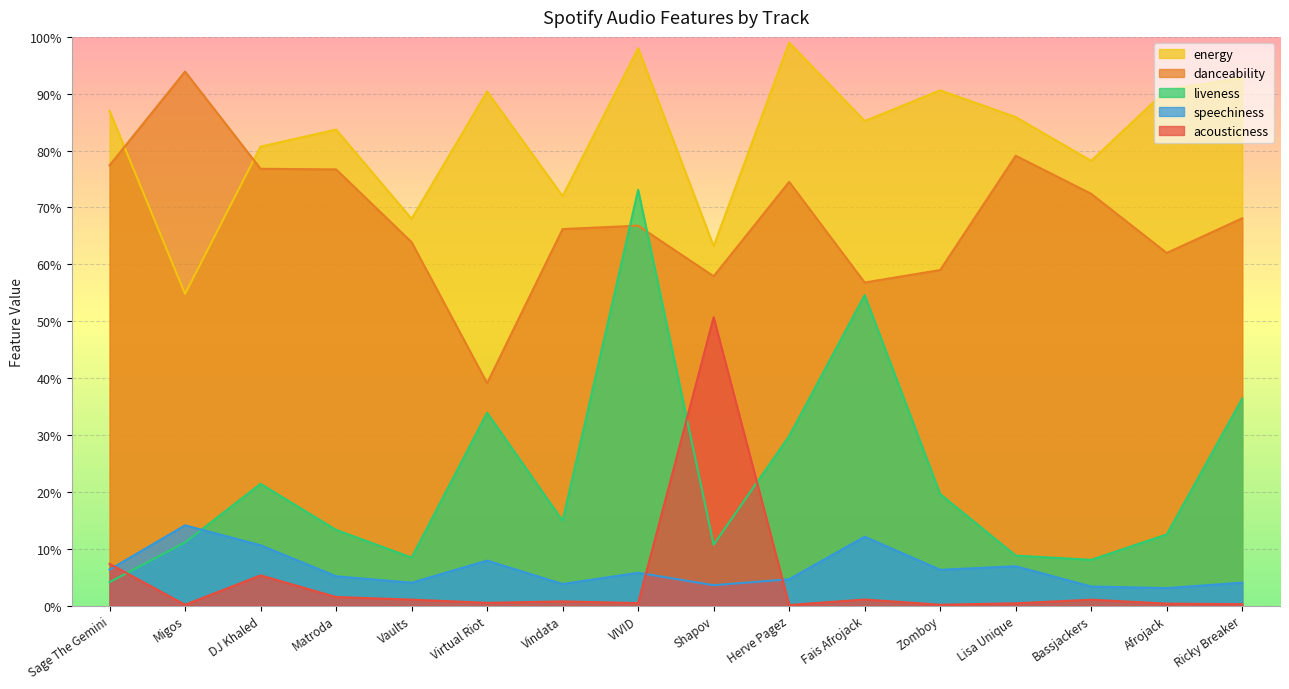

Which label corresponds to the largest value in the chart?

Herve Pagez